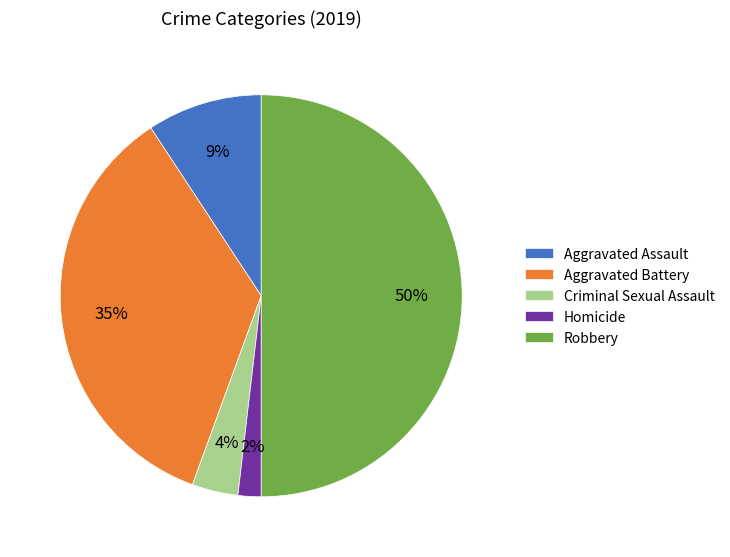

To the nearest percent, what portion does Aggravated Assault represent?

9%